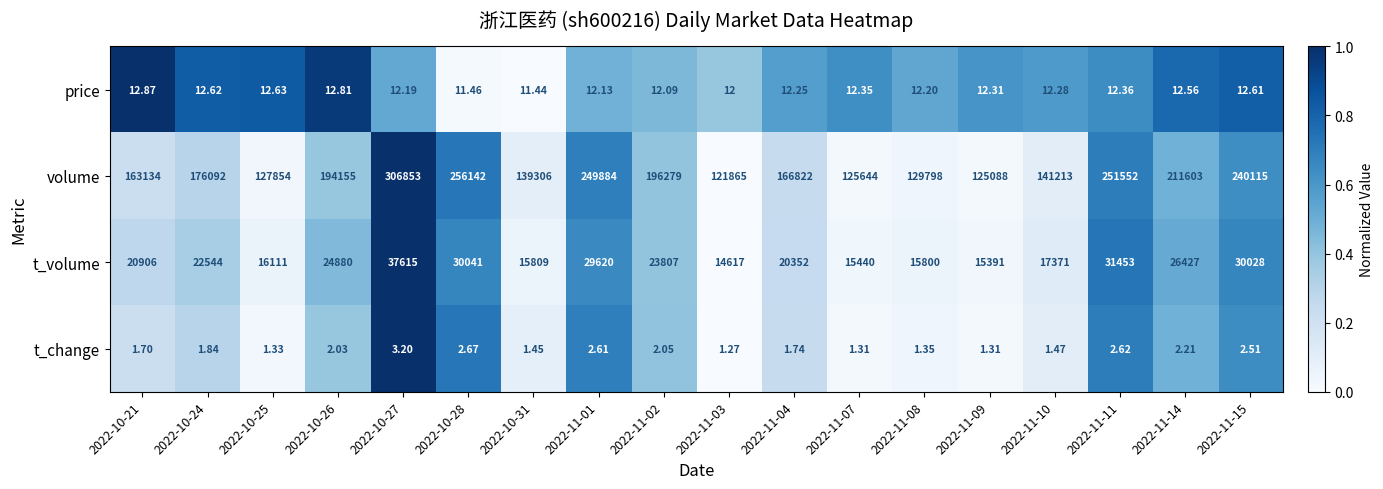

Between 2022-10-28 and 2022-11-07, which series saw the biggest shift?

volume